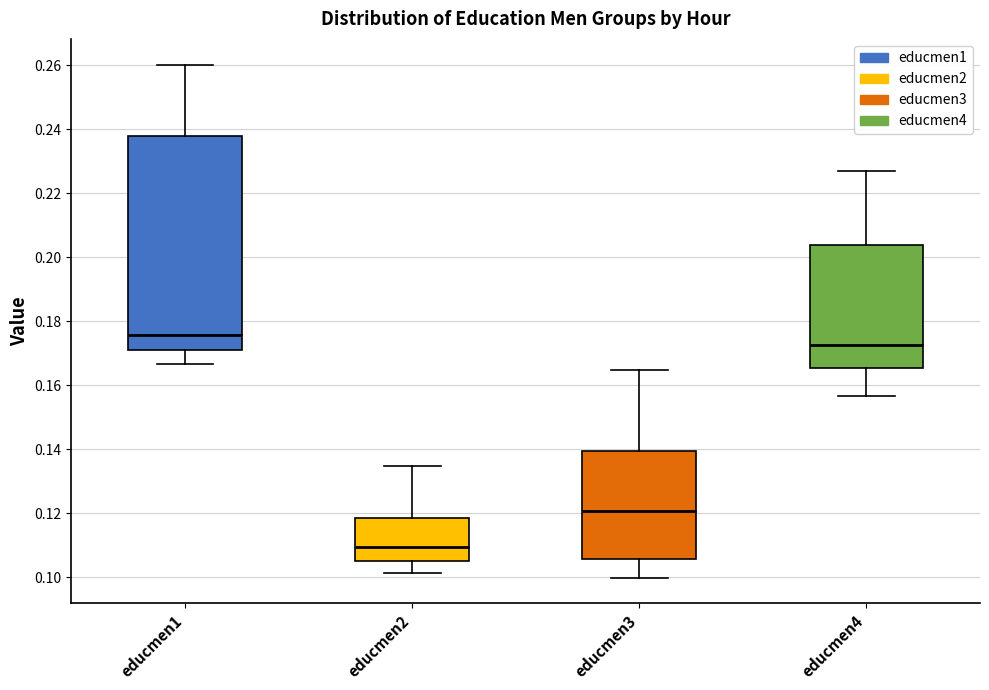

Which box's median line is the lowest?

educmen2